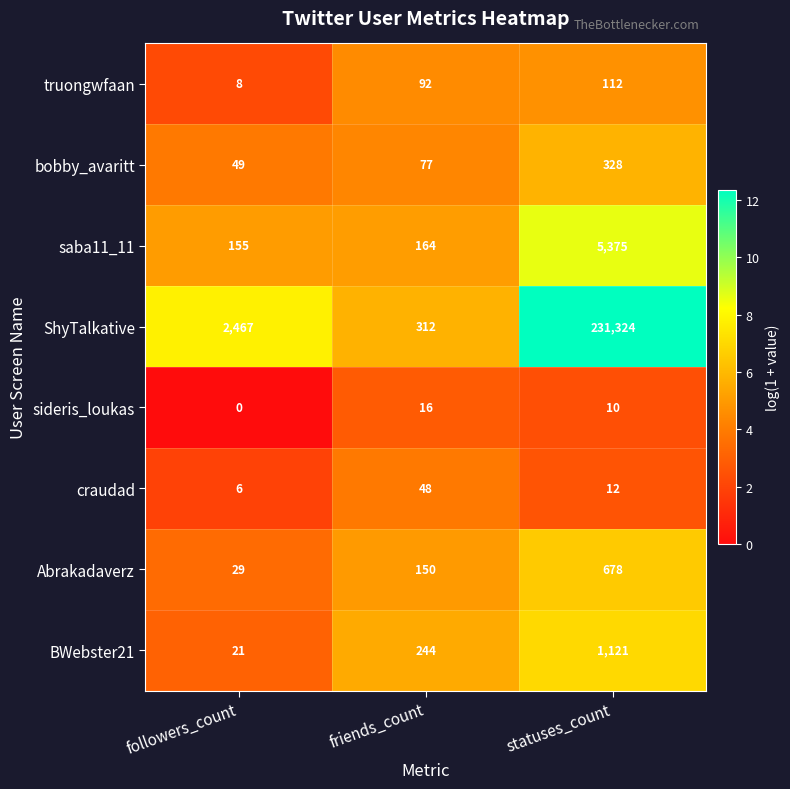

At which category is the sum across all series the highest?

statuses_count